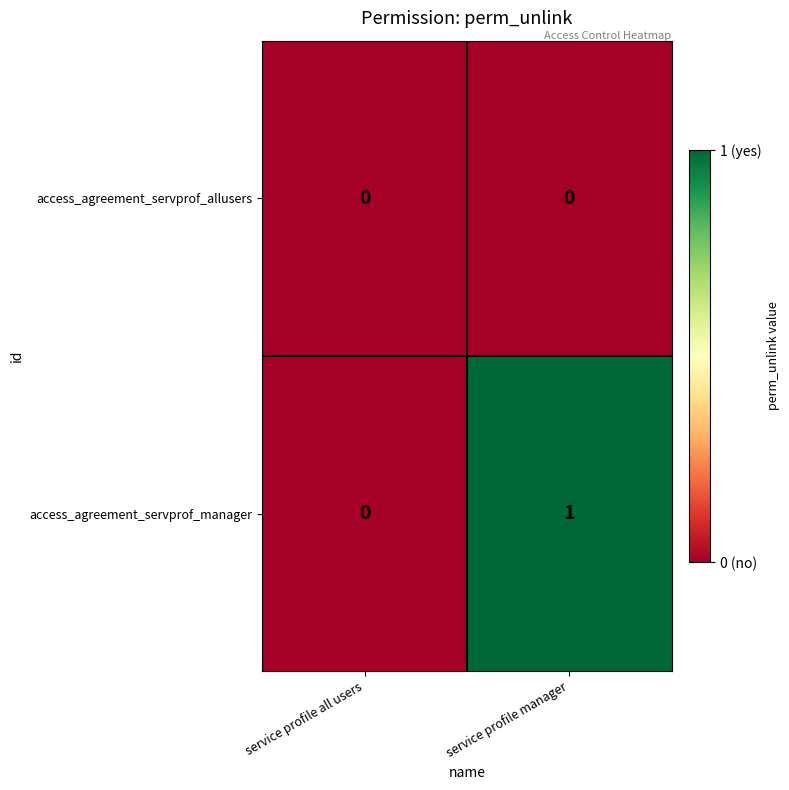

Is it true that access_agreement_servprof_allusers equals 0 at service profile manager?

True